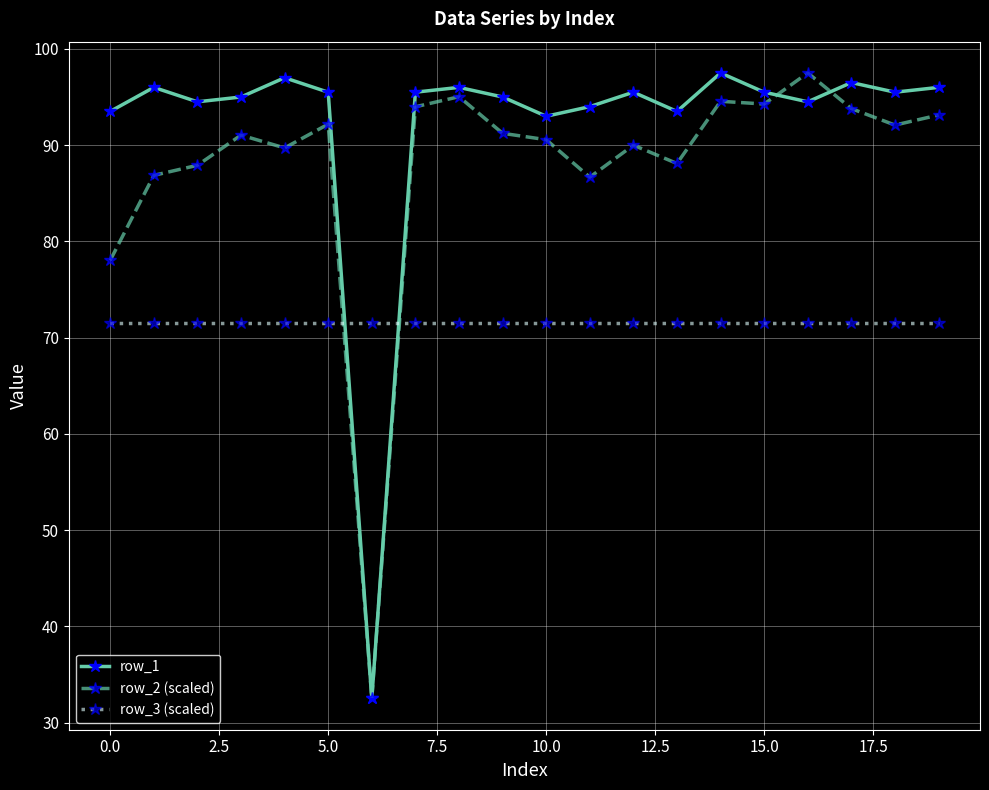

List the series in order of their overall mean, highest first.

row_1, row_2 (scaled), row_3 (scaled)